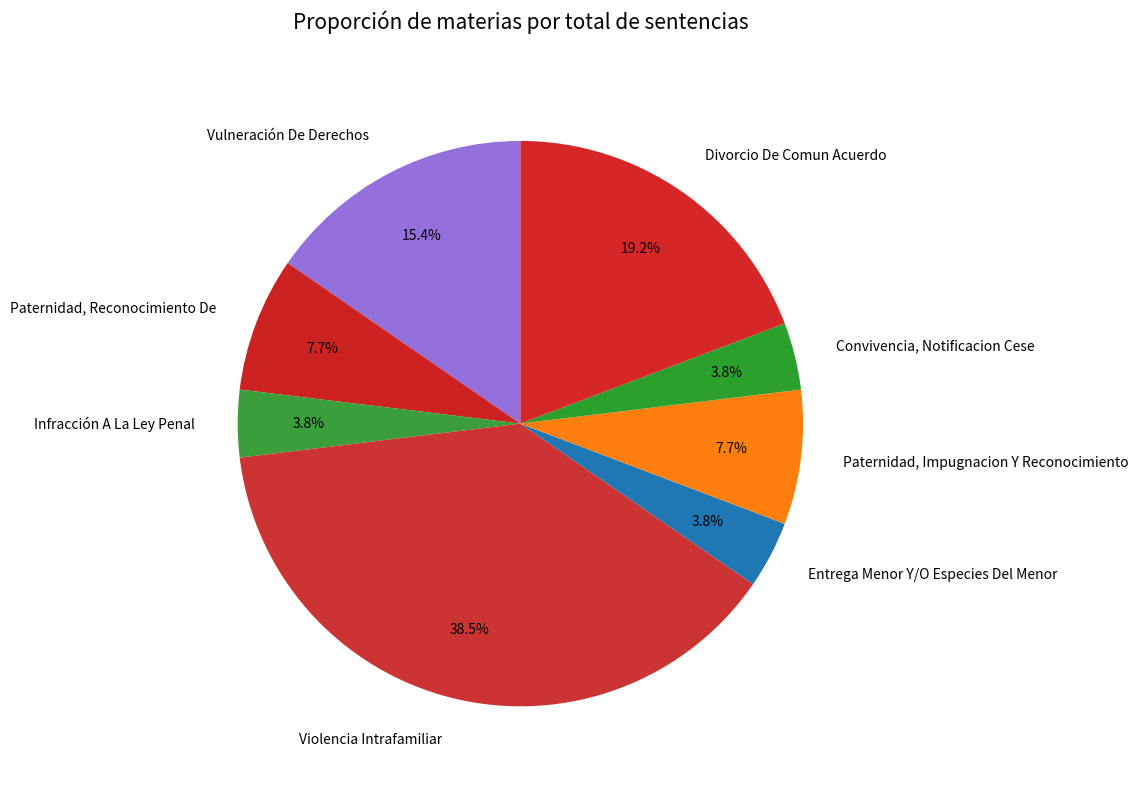

How many slices are in this pie chart?

8